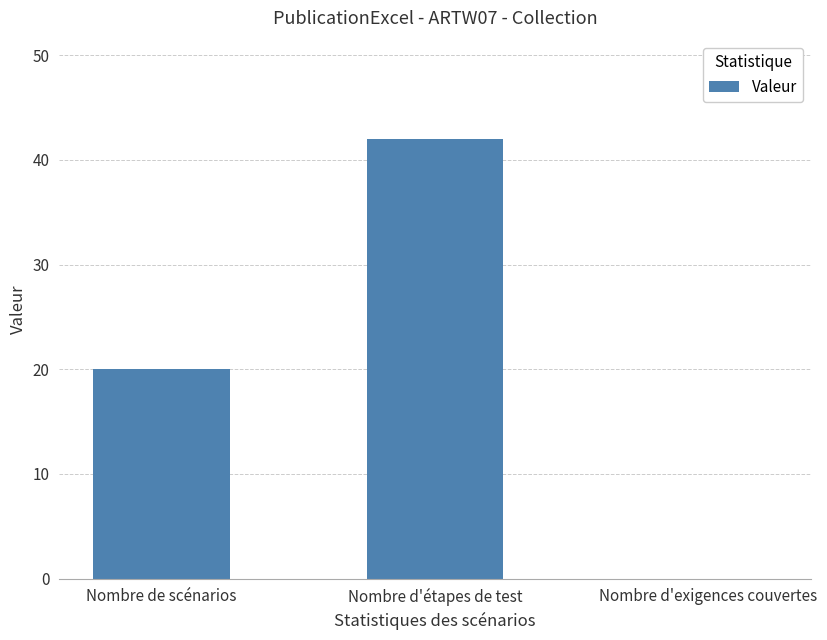

Reading left to right, extract all data points from this chart.

20	42	0